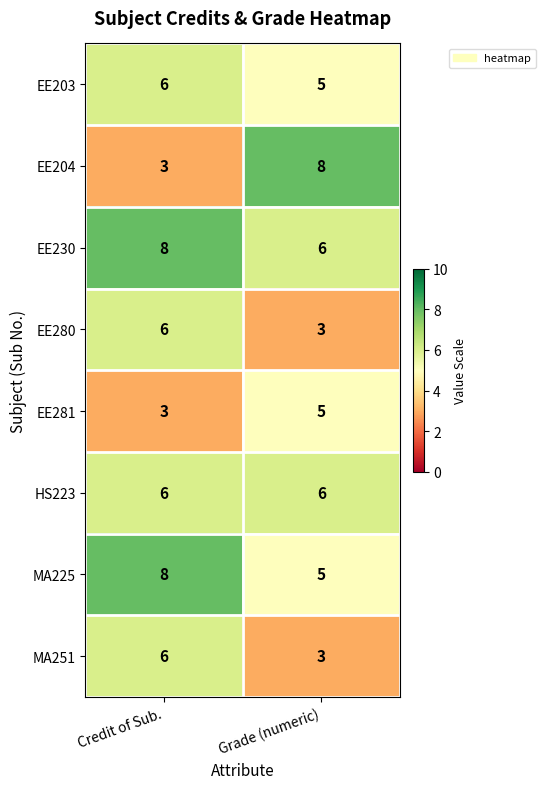

What is the minimum value shown in the chart?

3